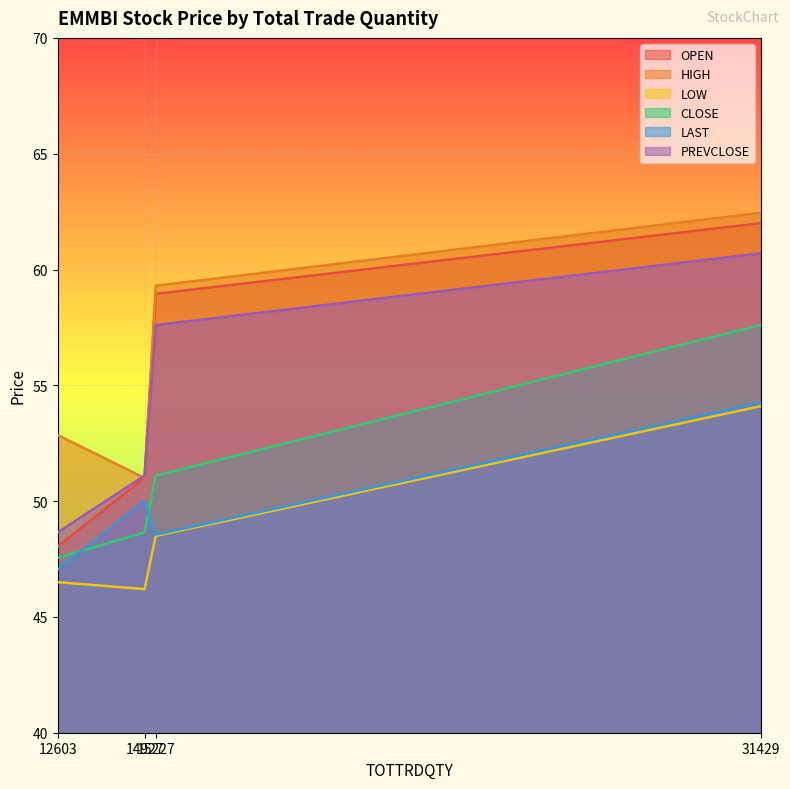

What is the smallest value displayed?

46.2